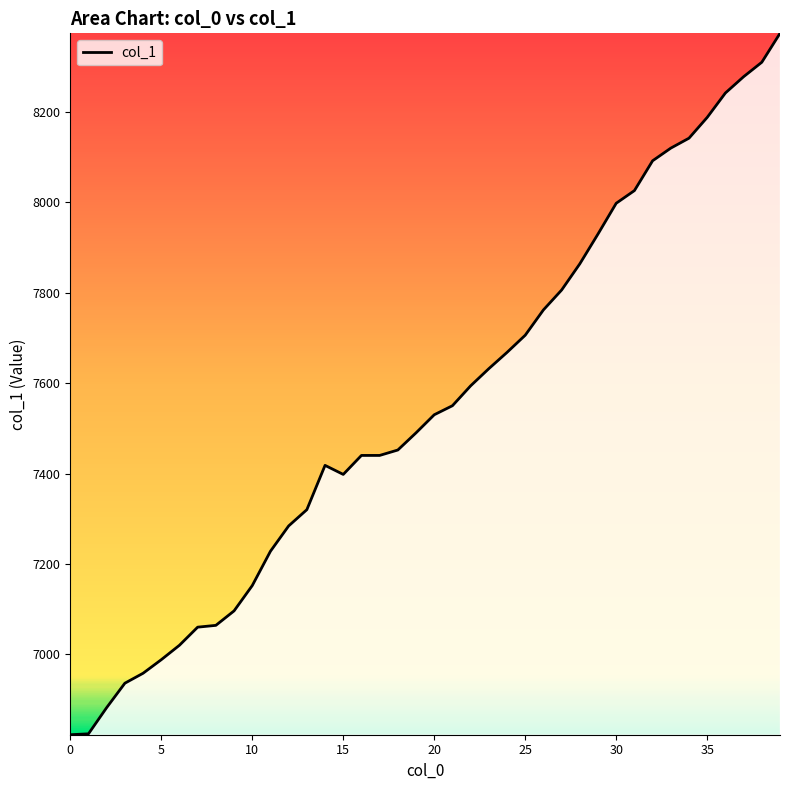

What is the smallest value displayed?

6822